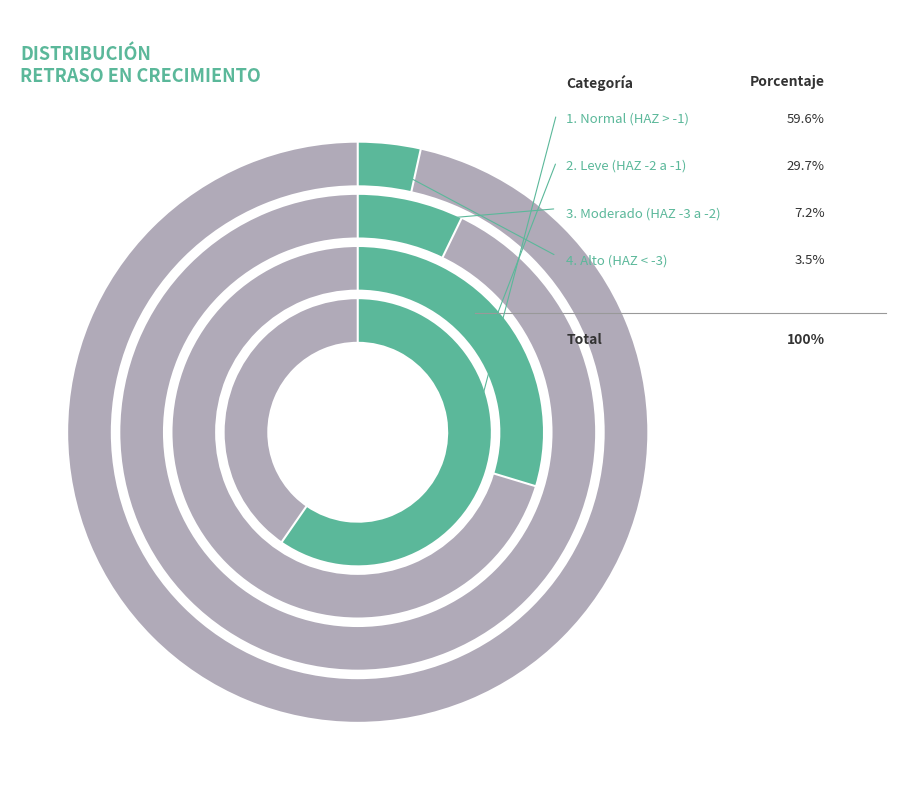

Between Alto (puntuación HAZ < -3) and Leve (score HAZ entre -2 y -1), which is larger?

Leve (score HAZ entre -2 y -1)